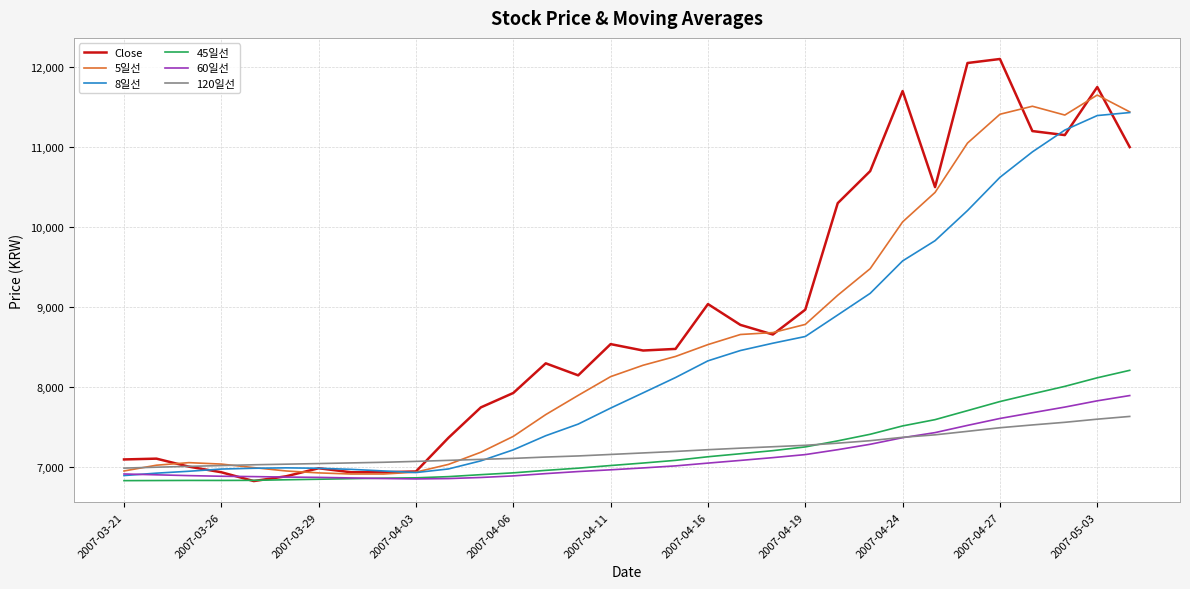

Which series has the largest total across all categories?

Close